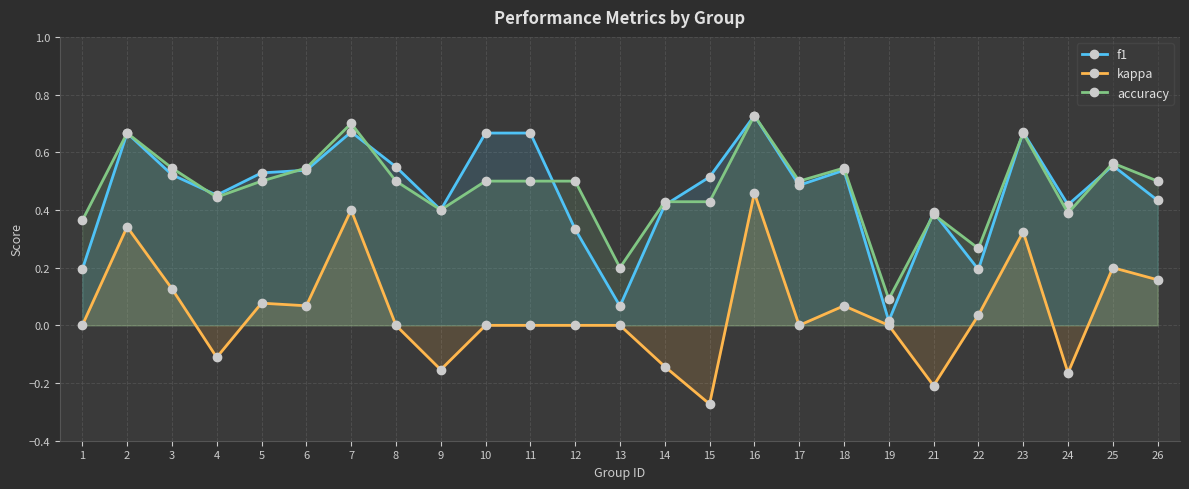

How many lines are shown in the chart?

3